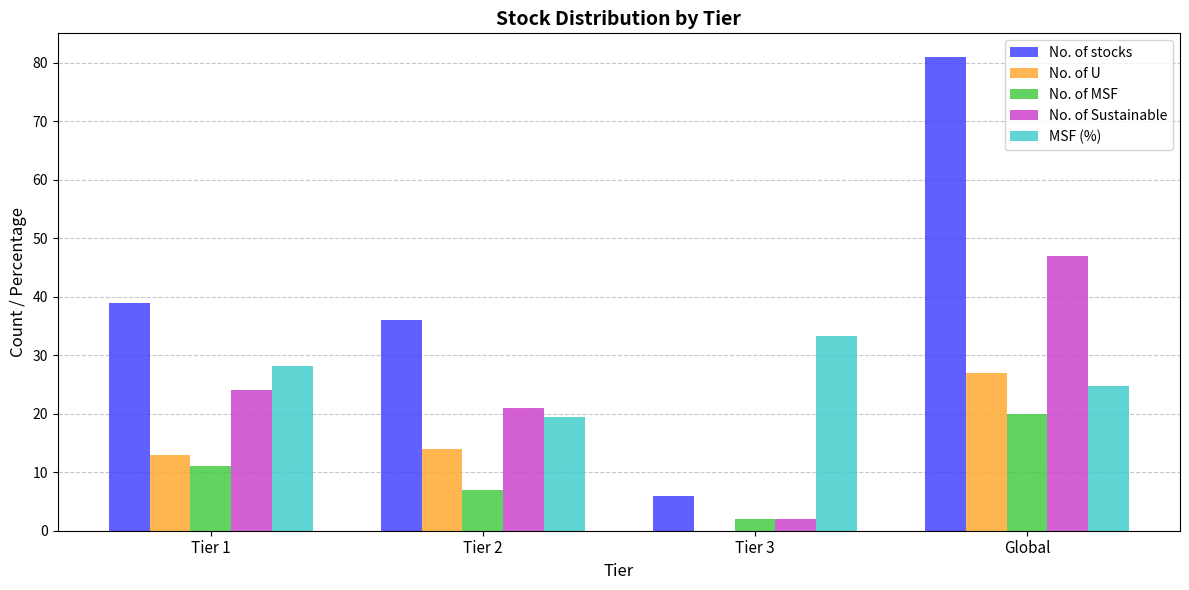

What is the sum of the No. of Sustainable values at Global and Tier 2?

68.0